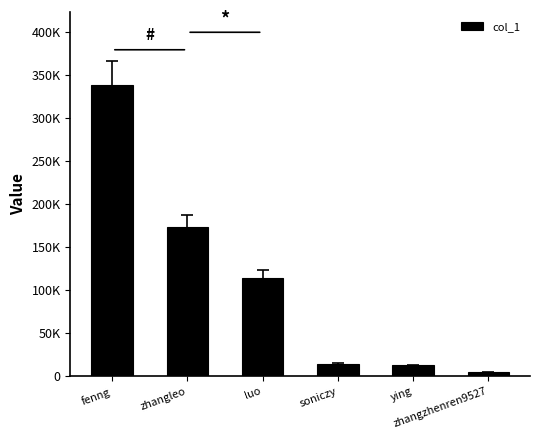

Reading right to left, what are all the values shown in this chart?

4608	12574	13819	113787	173764	338349